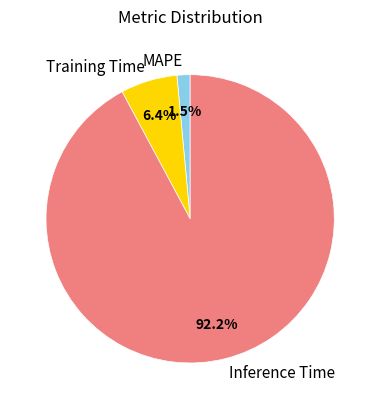

How many segments does this pie chart have?

3